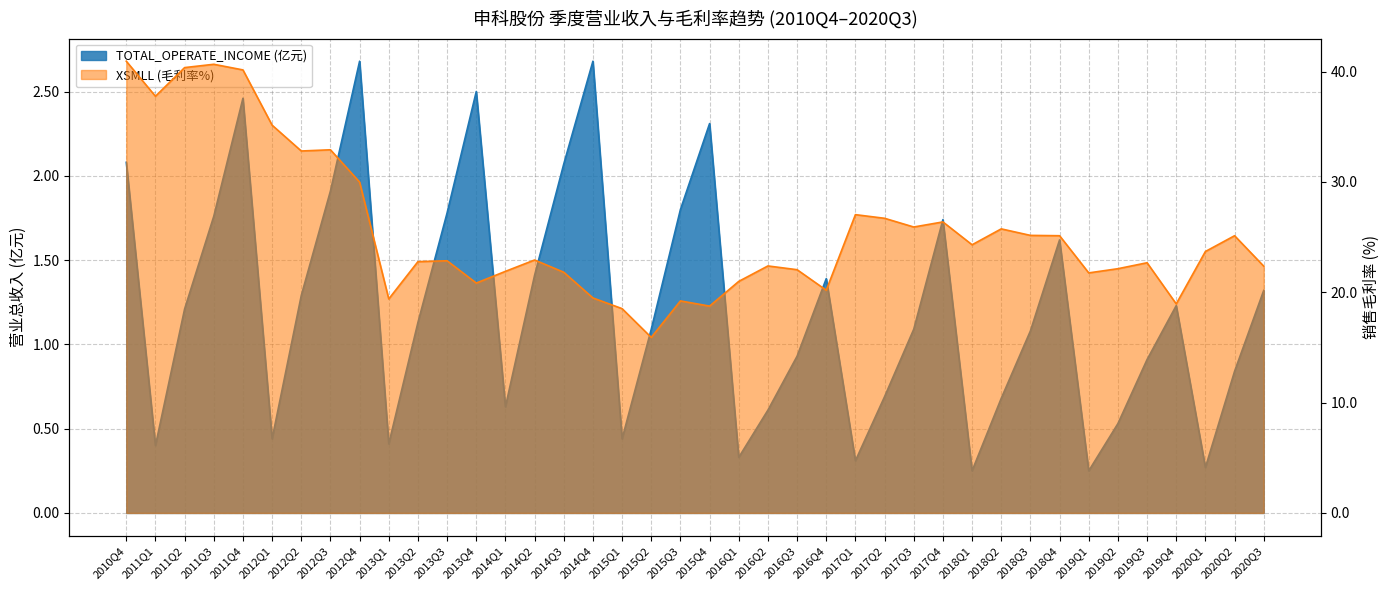

Where is the first local maximum for TOTAL_OPERATE_INCOME (亿元)?

2011Q4